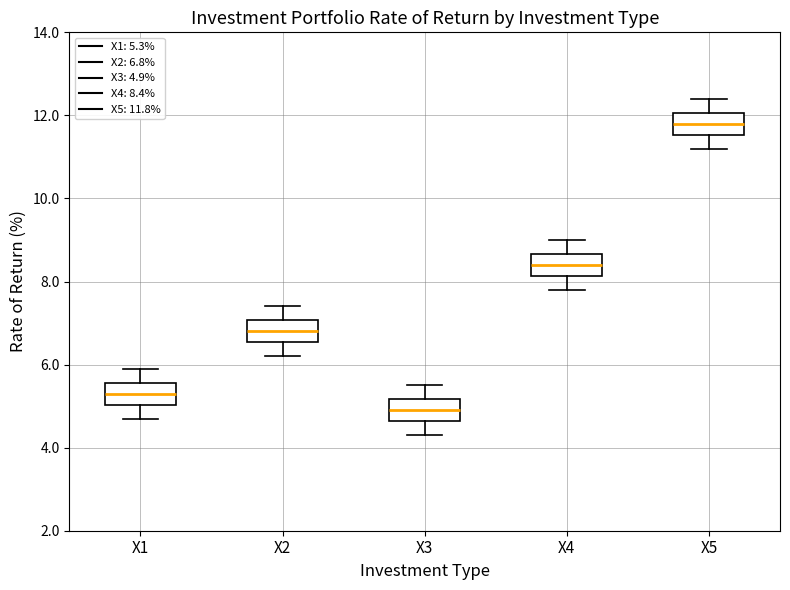

Which box's median line is the highest?

X5